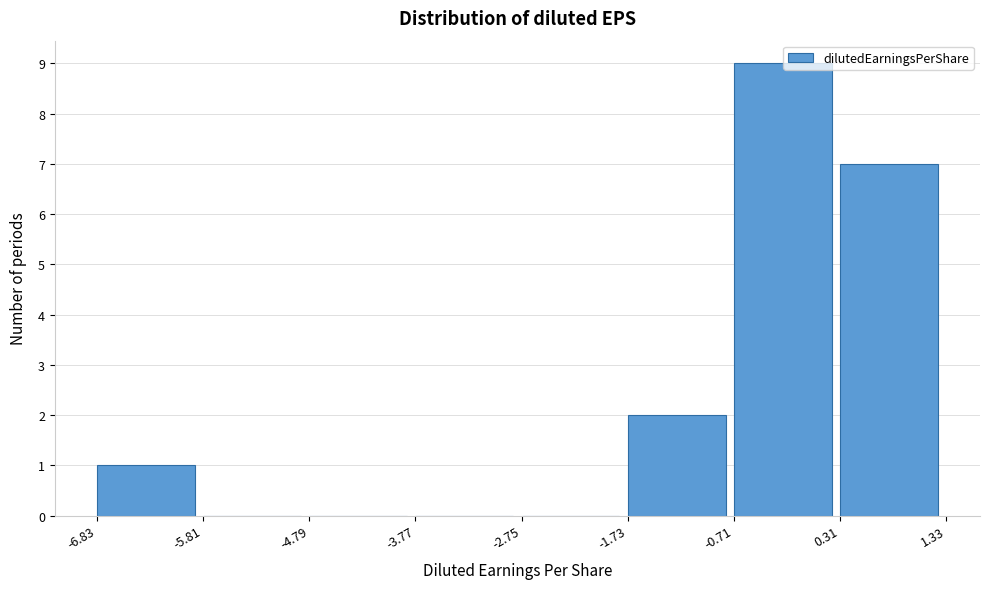

Which range on the x-axis has the tallest bar?

-0.71 to 0.31